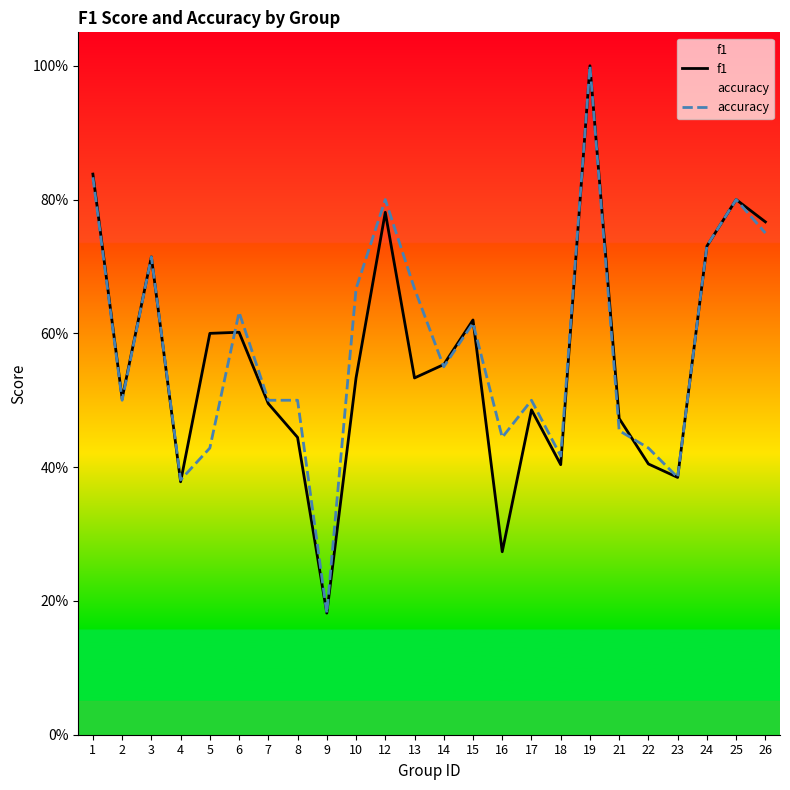

At how many categories does at least one series exceed 0?

24